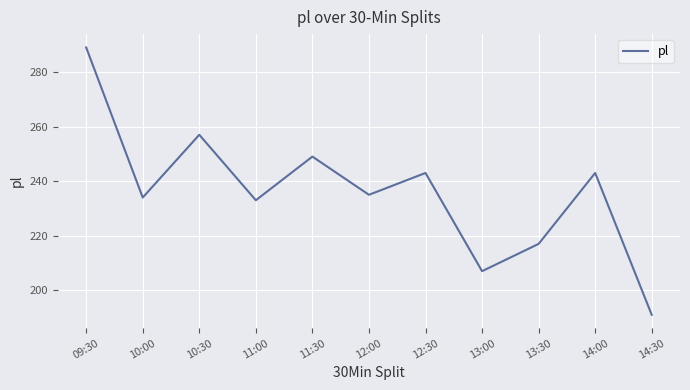

What position from the left is 13:00?

8